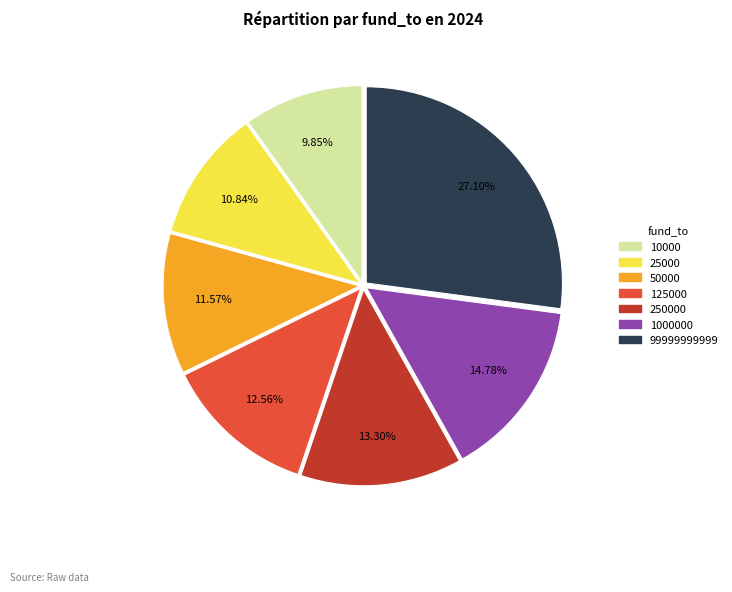

Is there any slice that represents more than half of the pie?

No